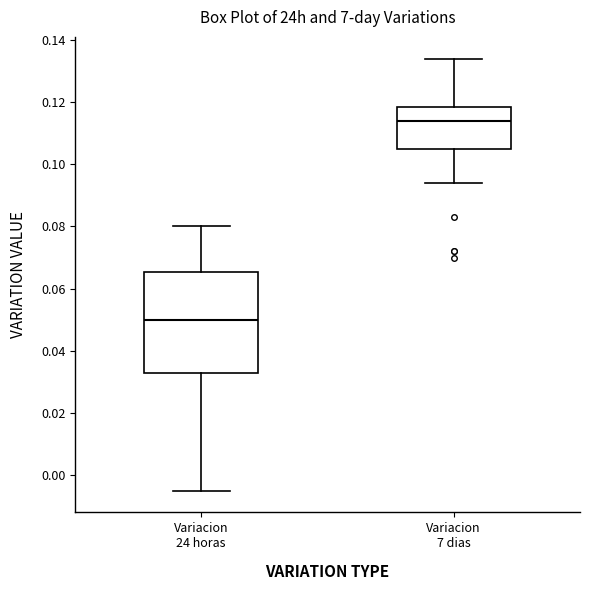

Which box is the tallest, from its lower edge to its upper edge?

Variacion 24 horas